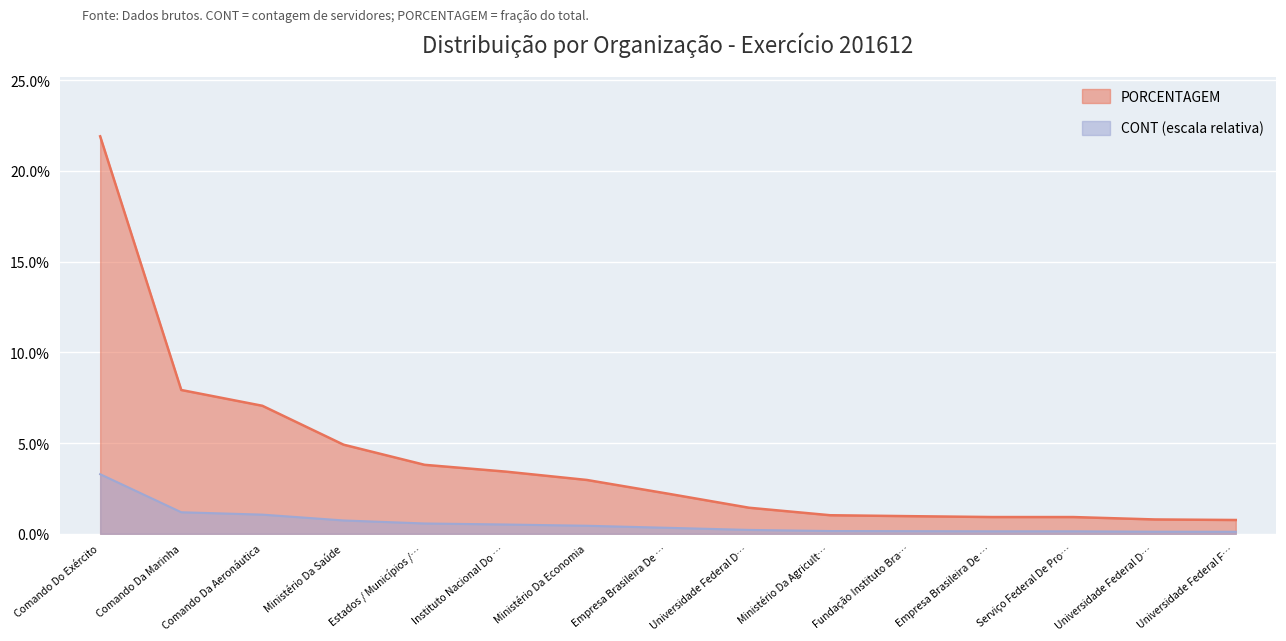

Between Comando Do Exército and Universidade Federal F…, which is larger?

Comando Do Exército